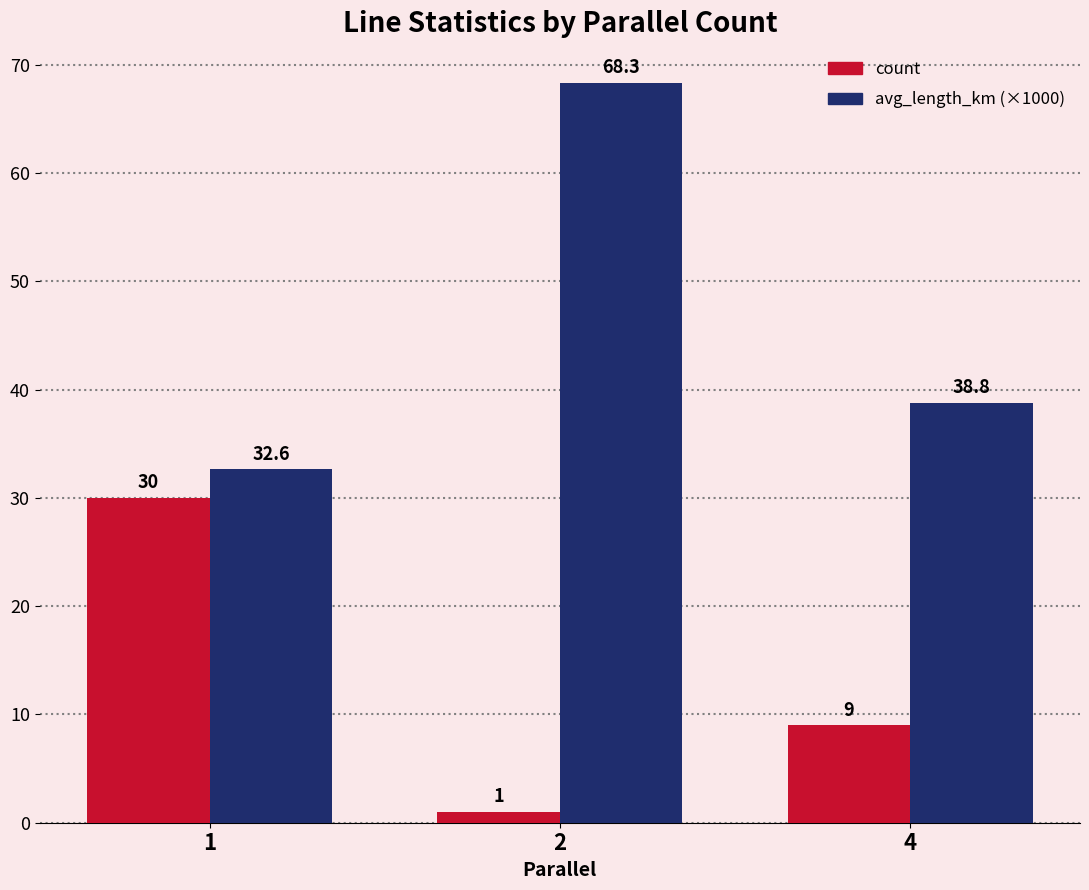

The count series shows 1.0 at 2. True or false?

True